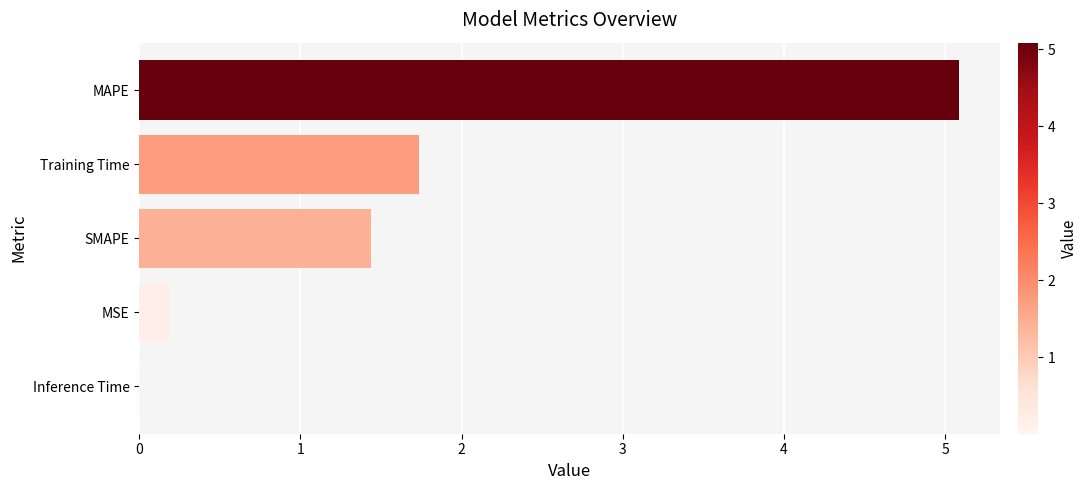

Which category has the highest value across all series?

MAPE